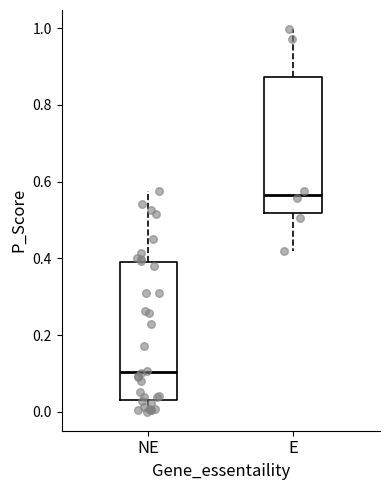

Where does the median line of the box for E sit on the y-axis? The values are not printed on the chart, so give them approximately, as read against the axis.

0.56